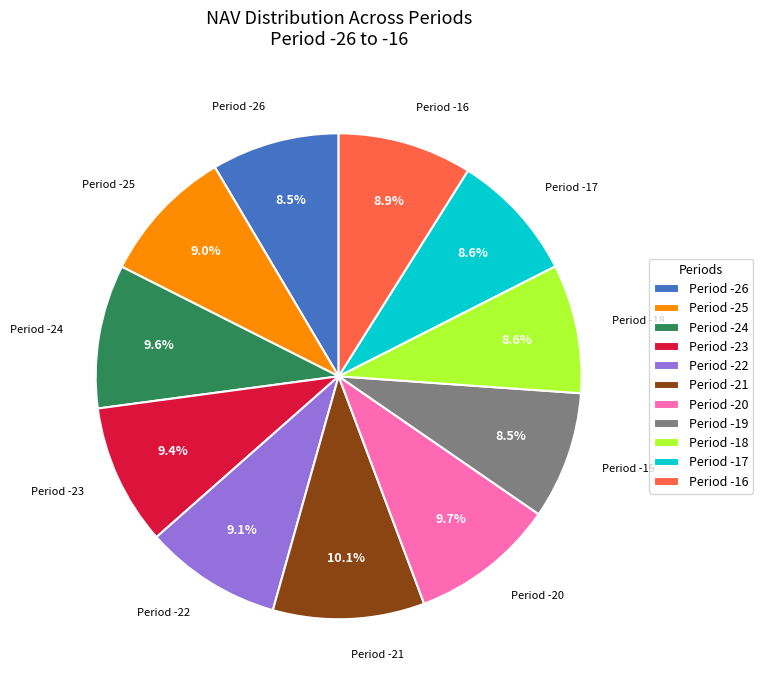

To the nearest percent, what is the difference between the largest and smallest slice percentages?

2%